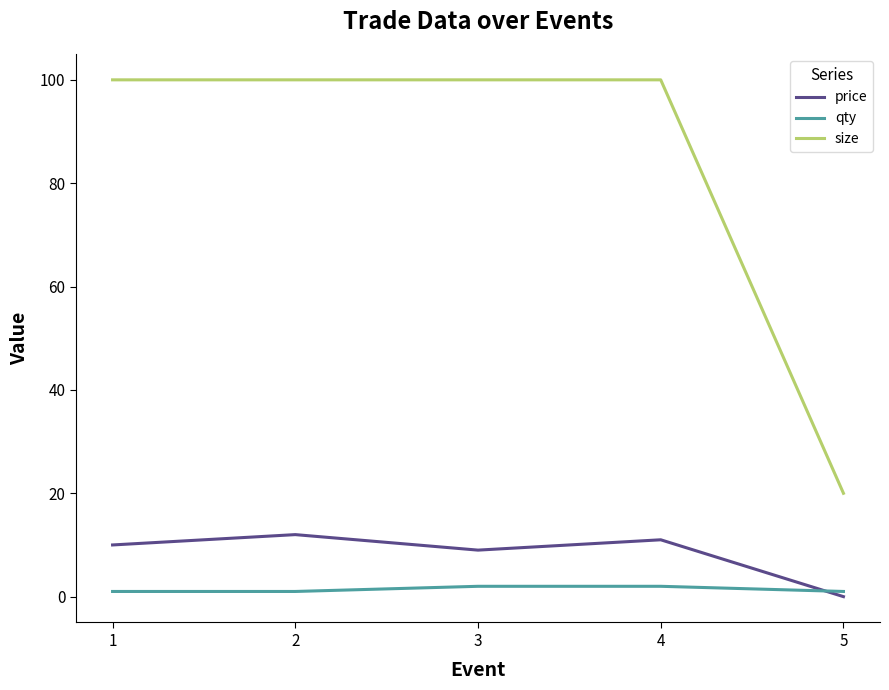

True or false: qty and size cross at least once.

False